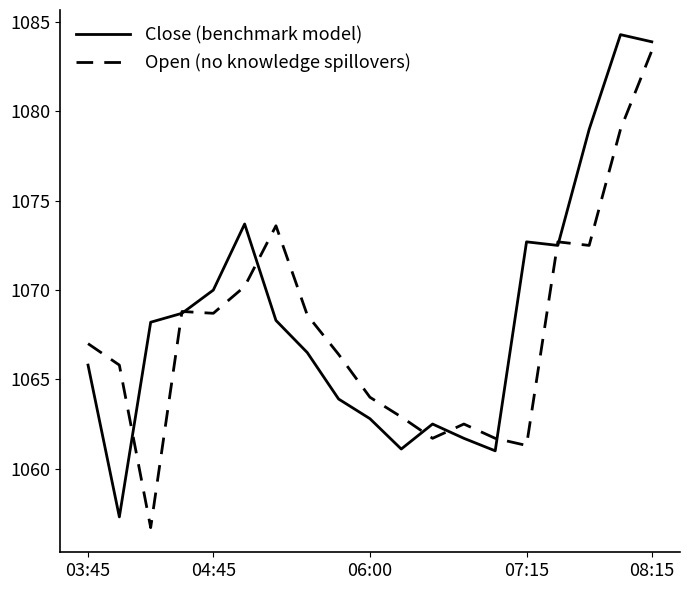

How many series are shown in this chart?

2